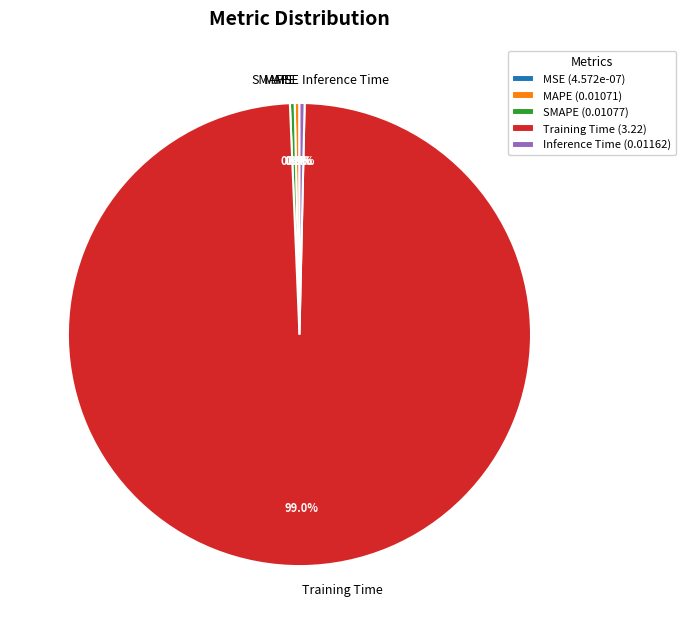

What is the total percentage of MAPE and Training Time?

99.3%